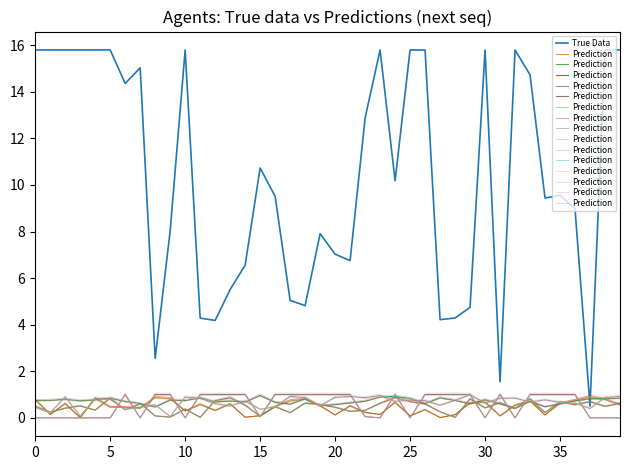

What is the lowest value of the True Data series?

0.5